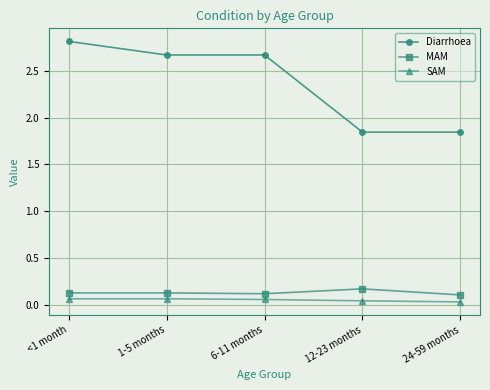

What is the sum of all Diarrhoea values?

11.9